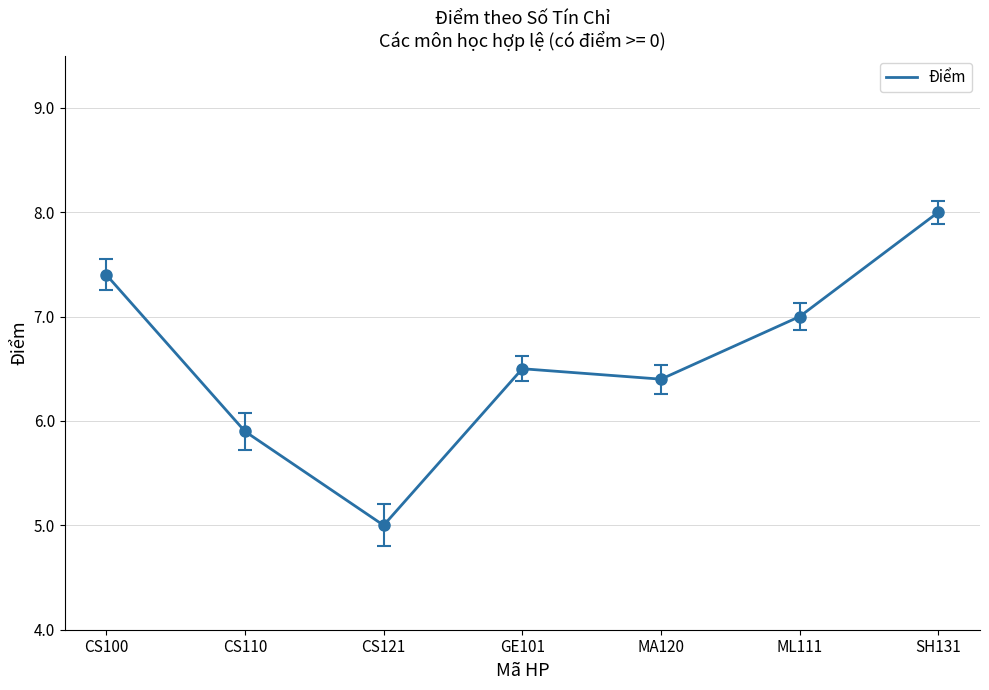

Count the values in the range 5 to 7.

5